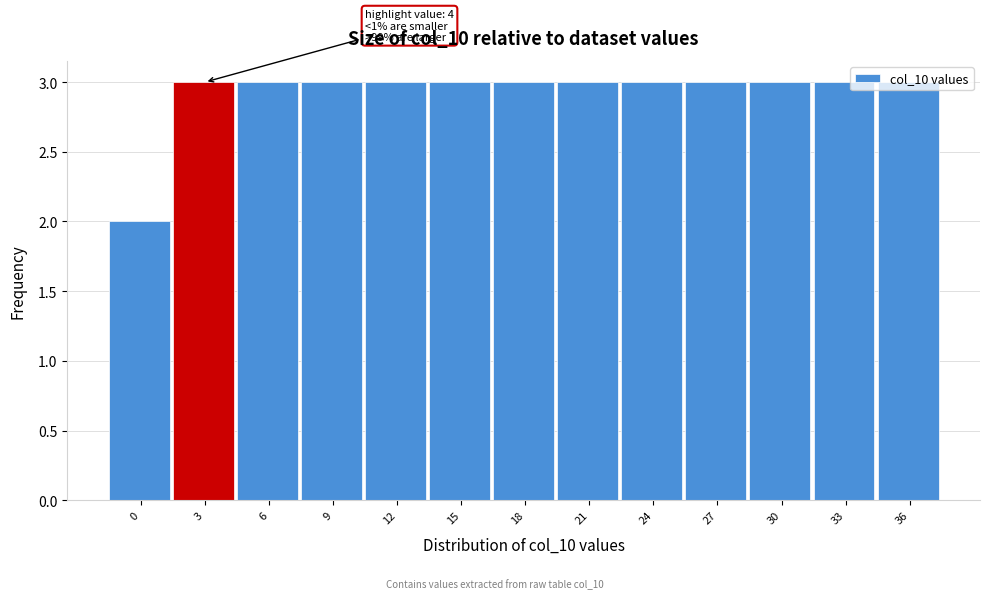

Is it true that the value at 30 is 1?

False